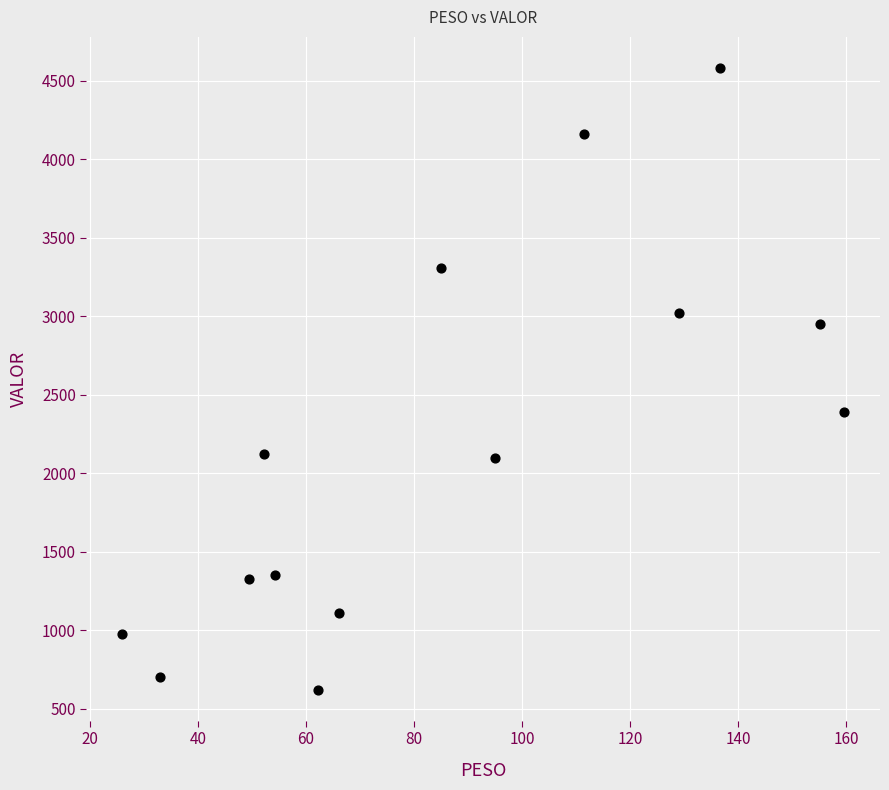

What Y value in the scatter plot is closest to 2602?

2388.3